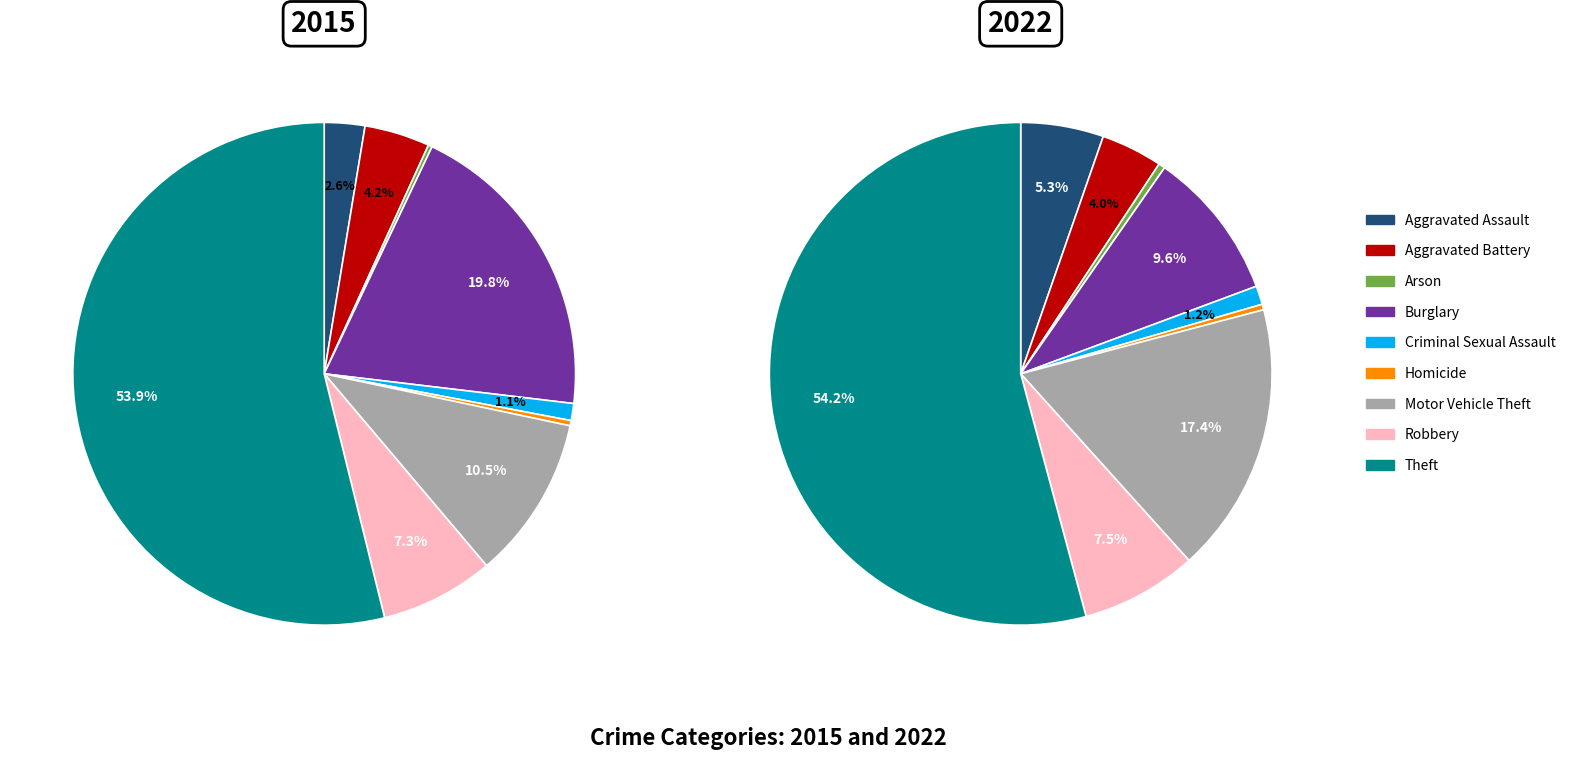

Is there a majority slice in this chart?

Yes